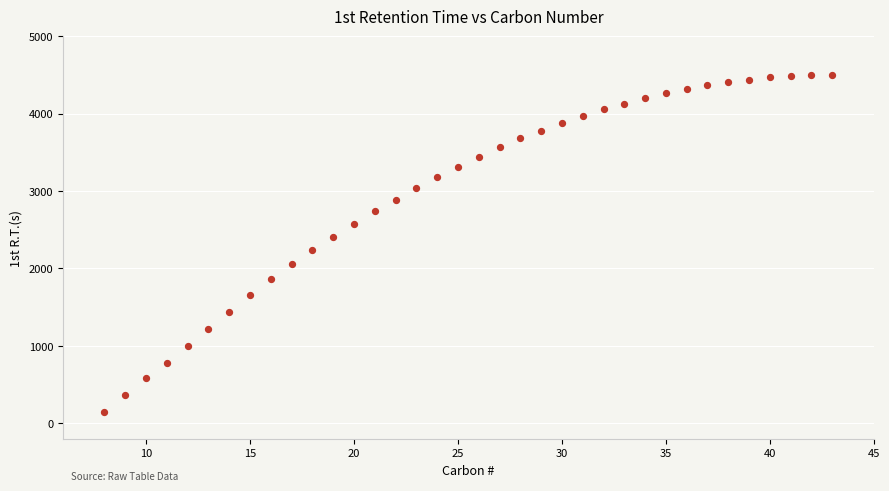

What is the range of Y values (max minus min)?

4352.8